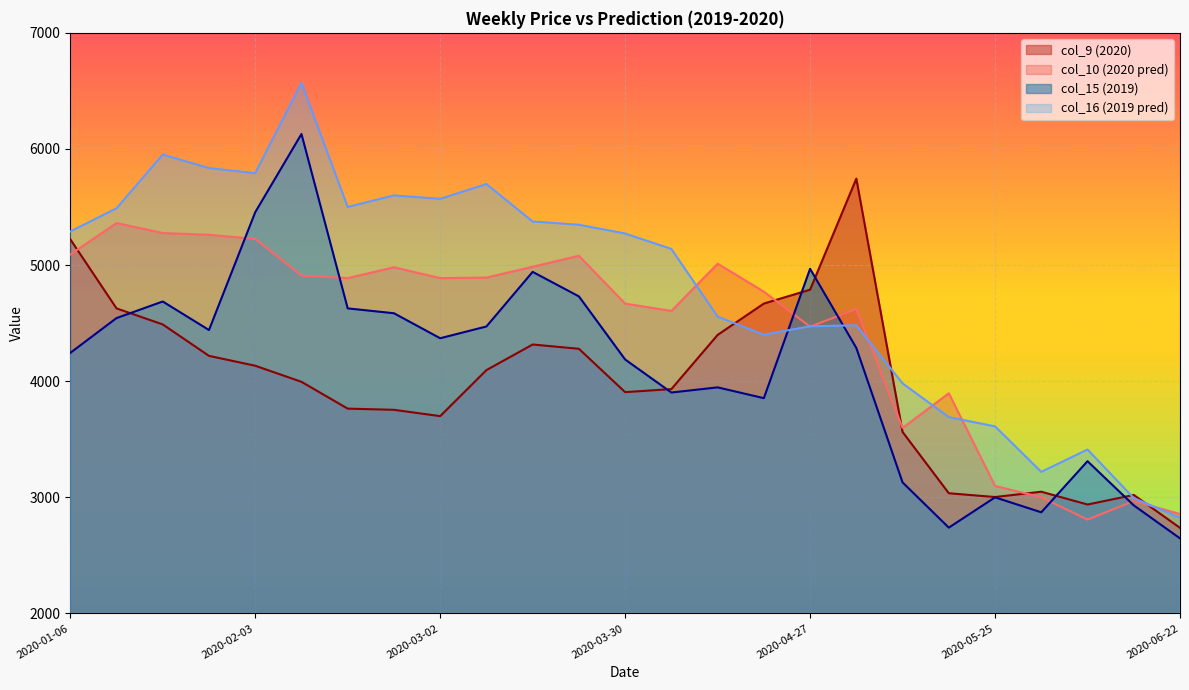

Where is the first local maximum for col_16 (2019 pred)?

2020-01-20